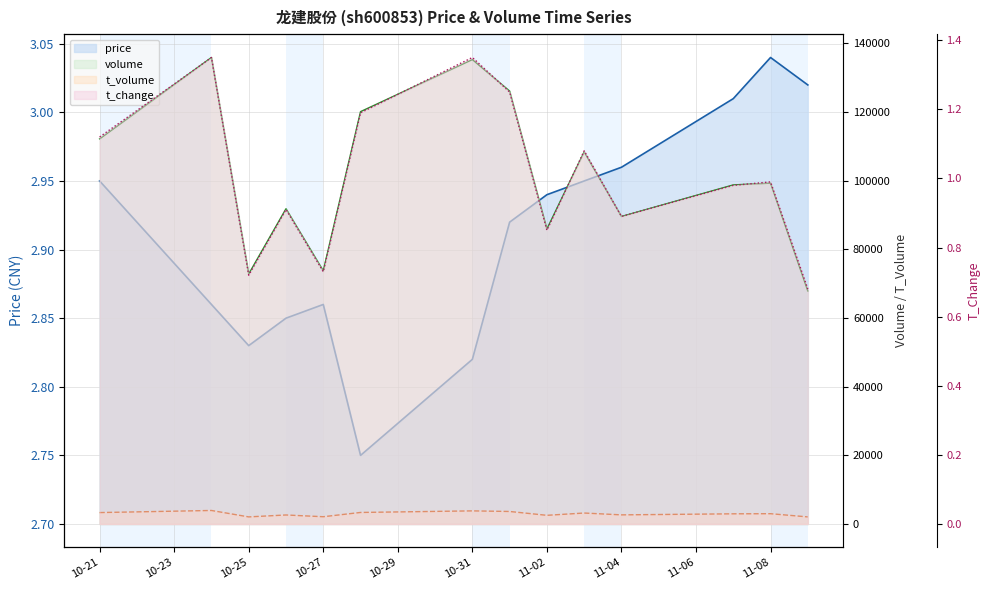

Is it true that volume equals 99236.0 at 11-08?

True